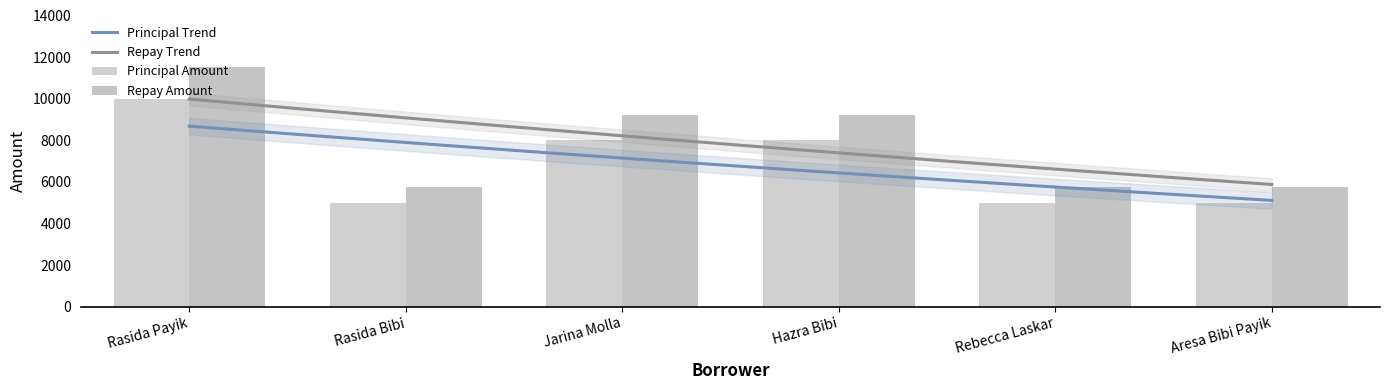

List the series in order of their peak value, lowest first.

Principal Amount, Repay Amount